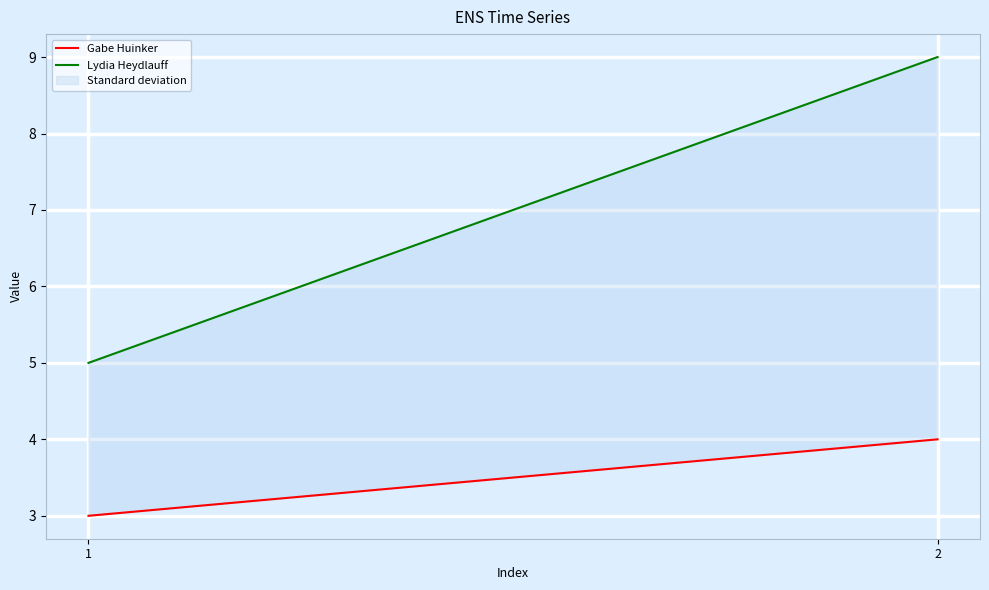

List the labels in order of Lydia Heydlauff value, smallest first.

1, 2